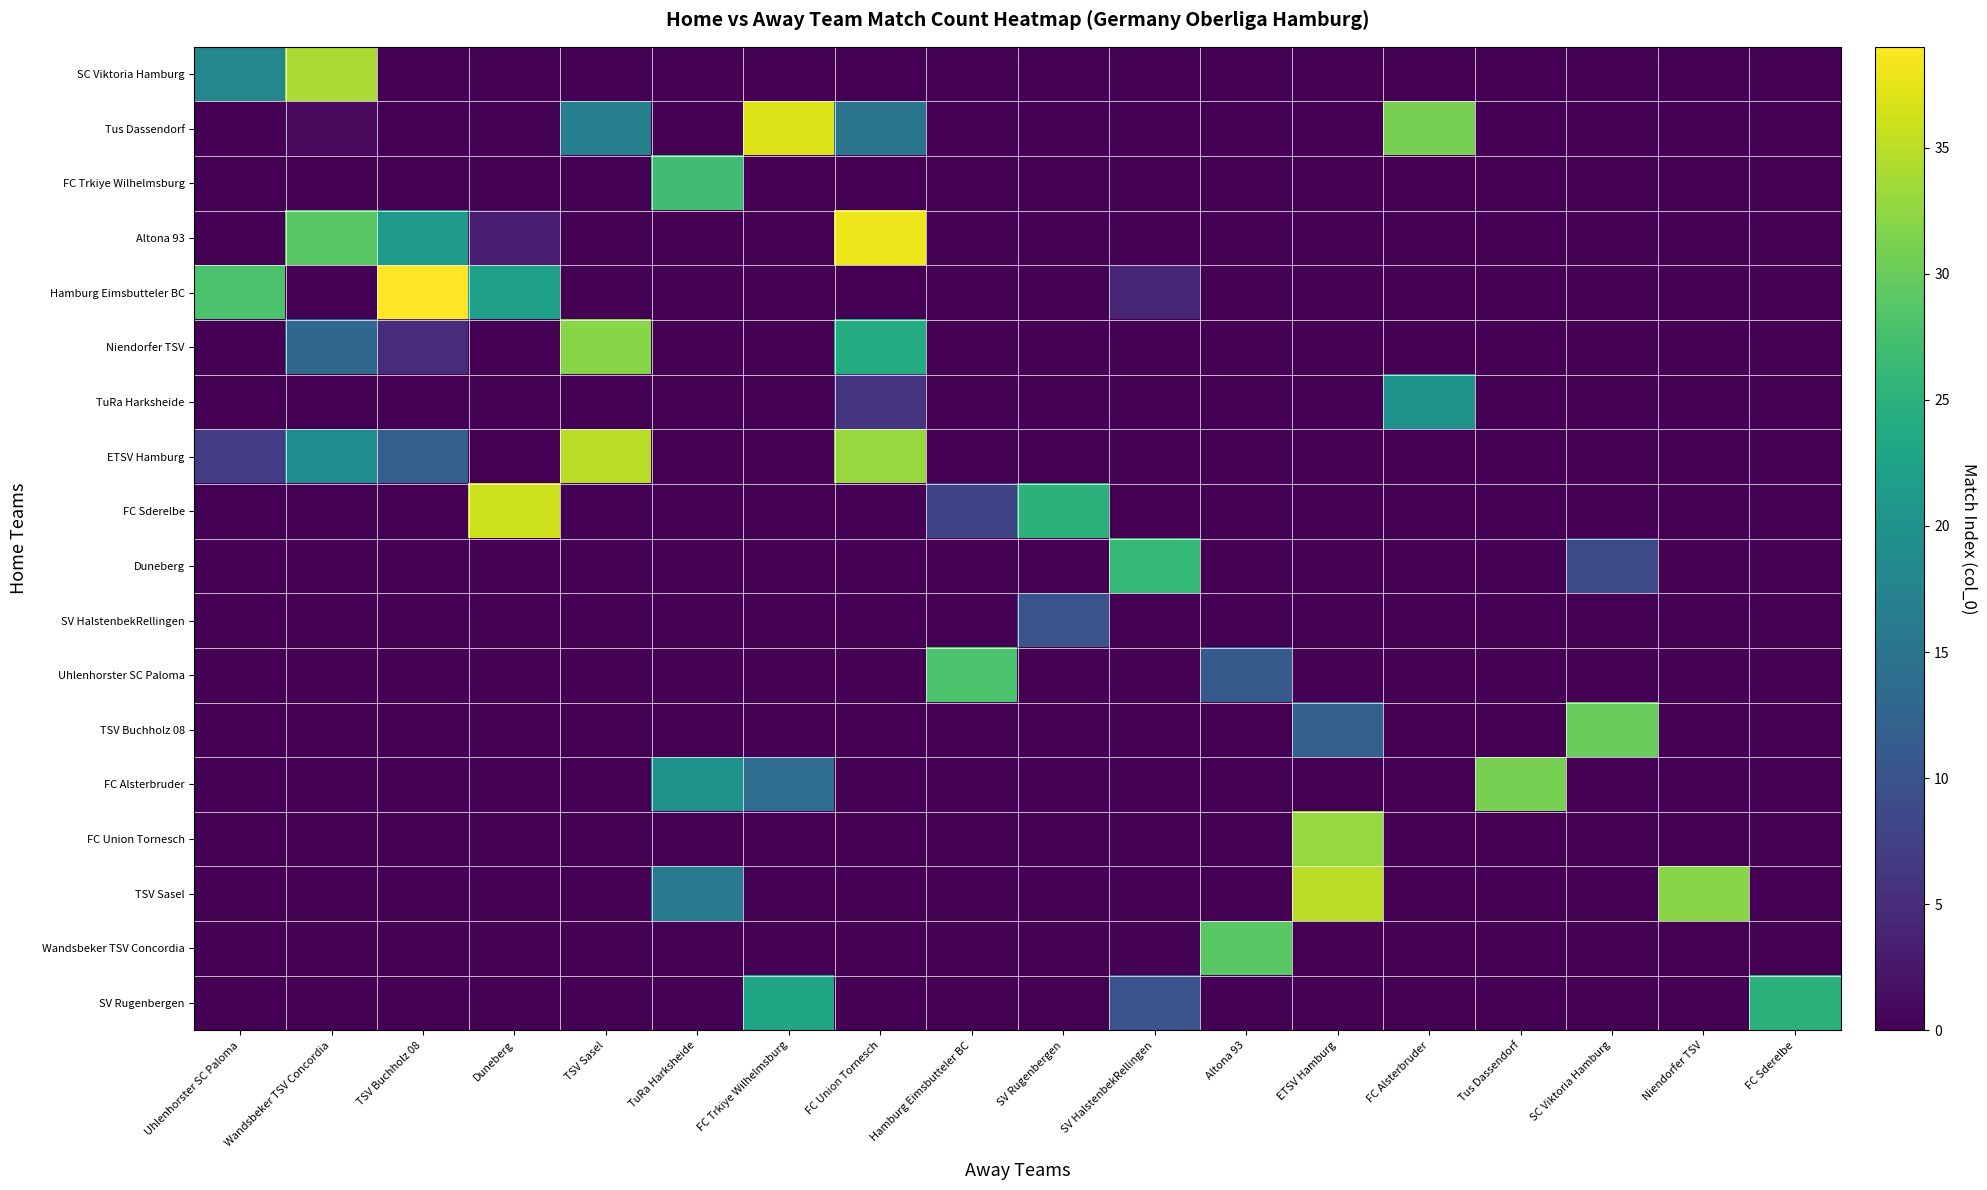

Rank the series by their maximum value, from highest to lowest.

Hamburg Eimsbutteler BC, Altona 93, Tus Dassendorf, FC Sderelbe, ETSV Hamburg, TSV Sasel, SC Viktoria Hamburg, FC Union Tornesch, Niendorfer TSV, FC Alsterbruder, TSV Buchholz 08, Wandsbeker TSV Concordia, Uhlenhorster SC Paloma, FC Trkiye Wilhelmsburg, Duneberg, SV Rugenbergen, TuRa Harksheide, SV HalstenbekRellingen